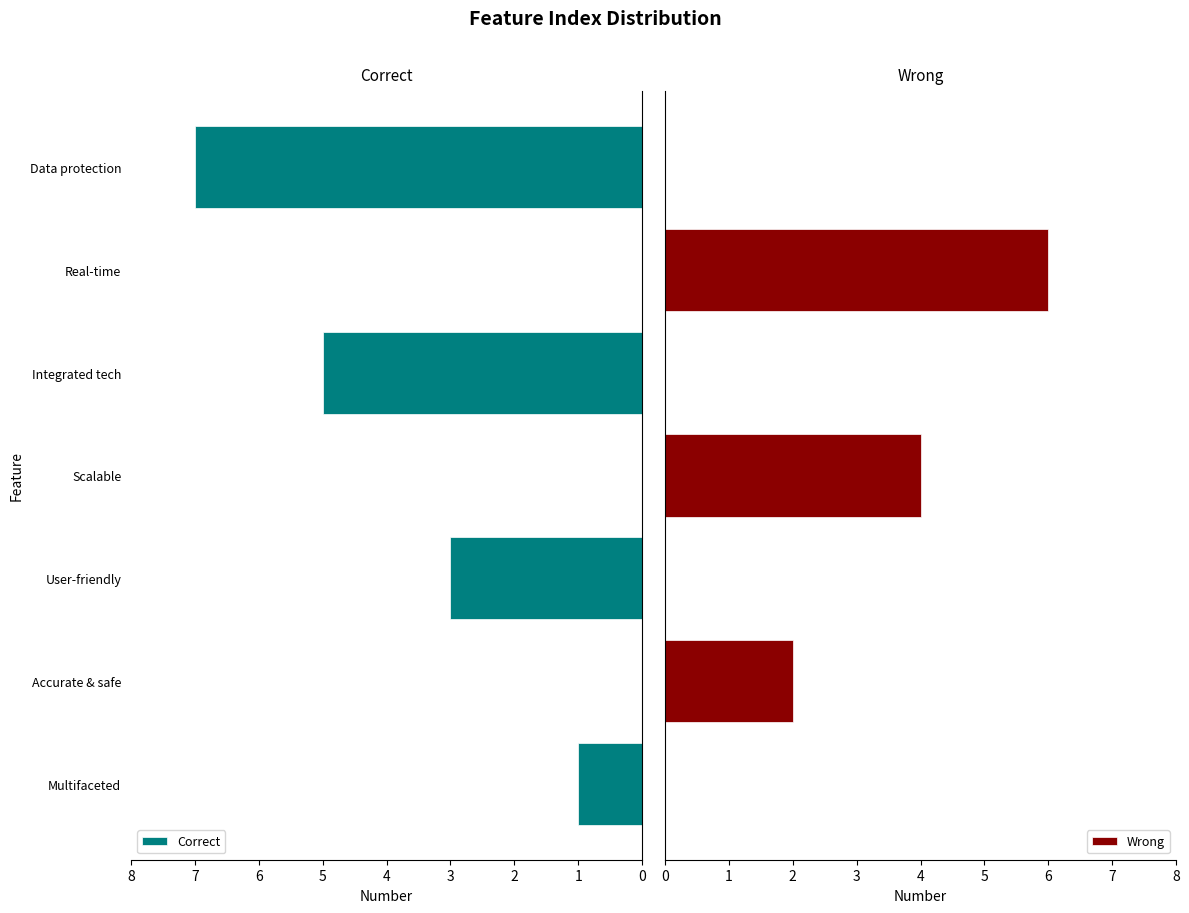

What is the difference between the Correct values at Accurate & safe and Multifaceted?

1